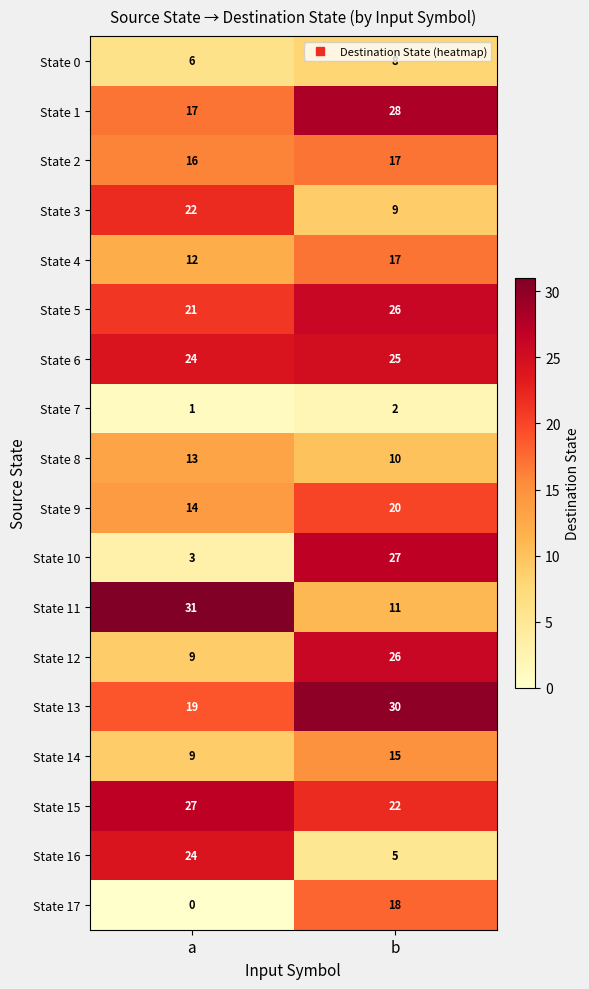

Rank the categories by State 7 value from lowest to highest.

a, b